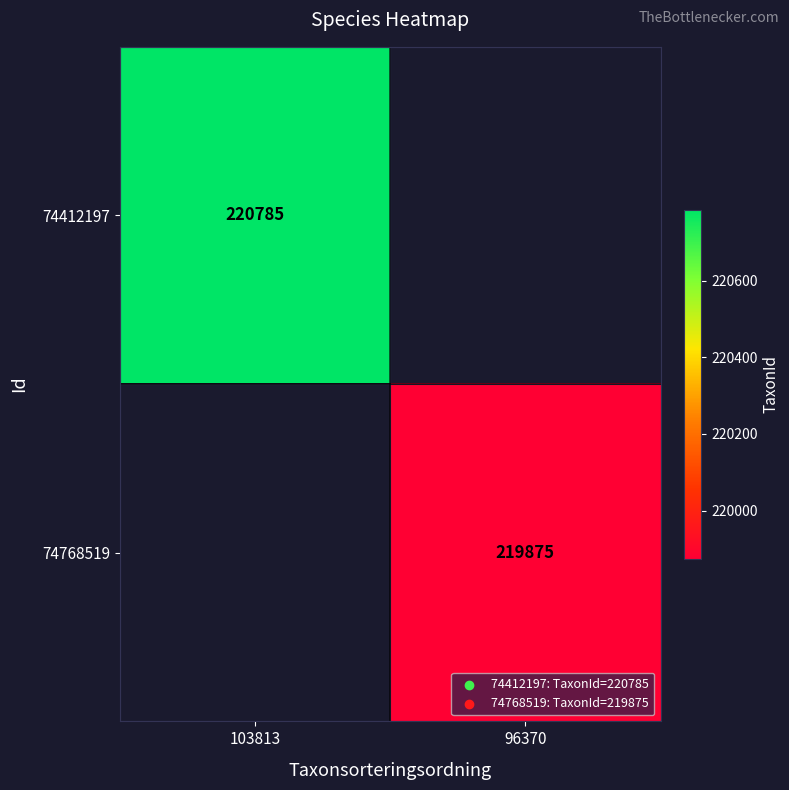

True or false: 74412197 has a value of 220785 at 103813.

True